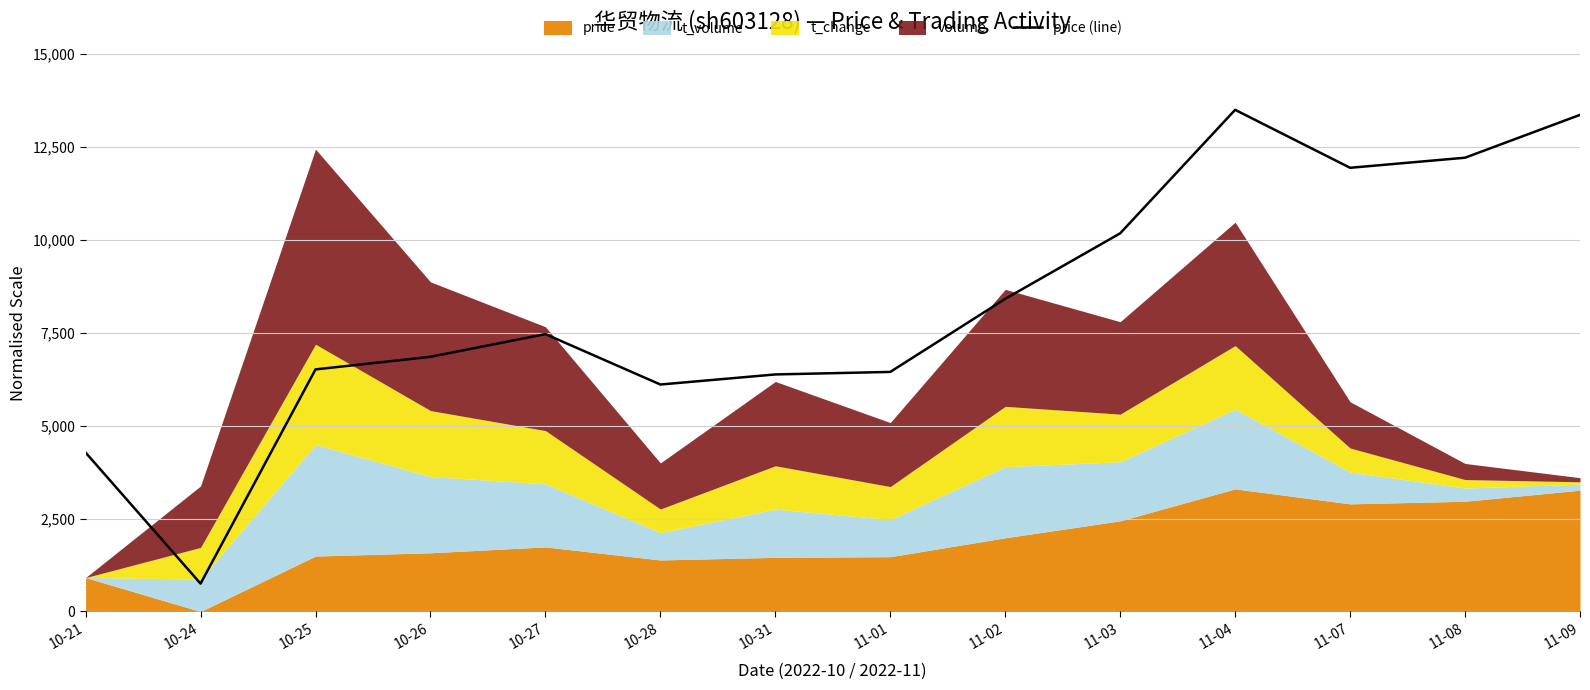

The chart shows a value of 4463.1 at 10-25. True or false?

False